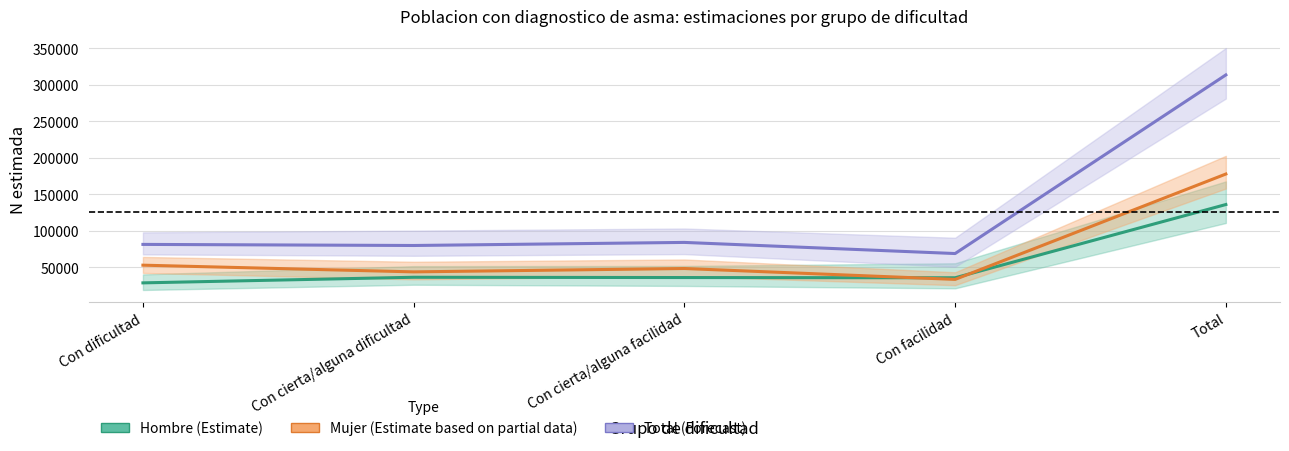

Between which two adjacent categories do Mujer (Estimate based on partial data) and Hombre (Estimate) first intersect?

Con cierta/alguna facilidad and Con facilidad